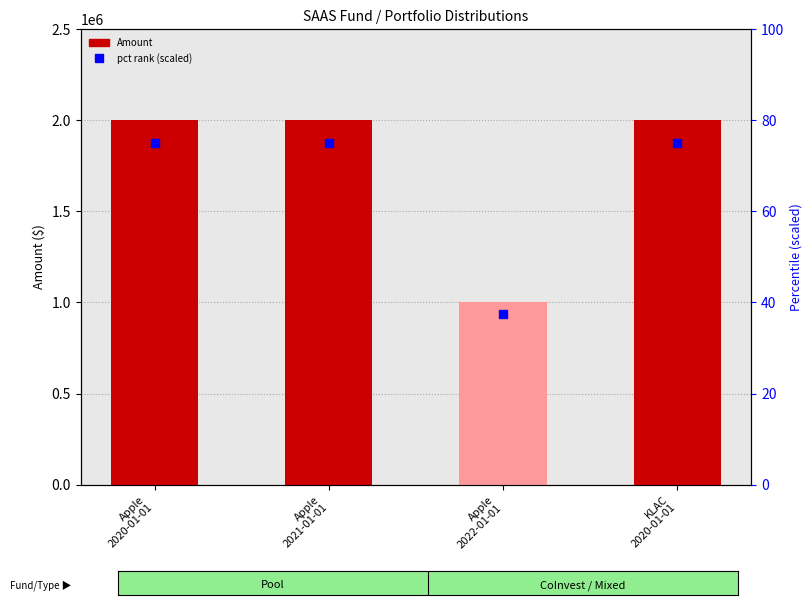

Which series reaches the maximum Y coordinate?

Amount